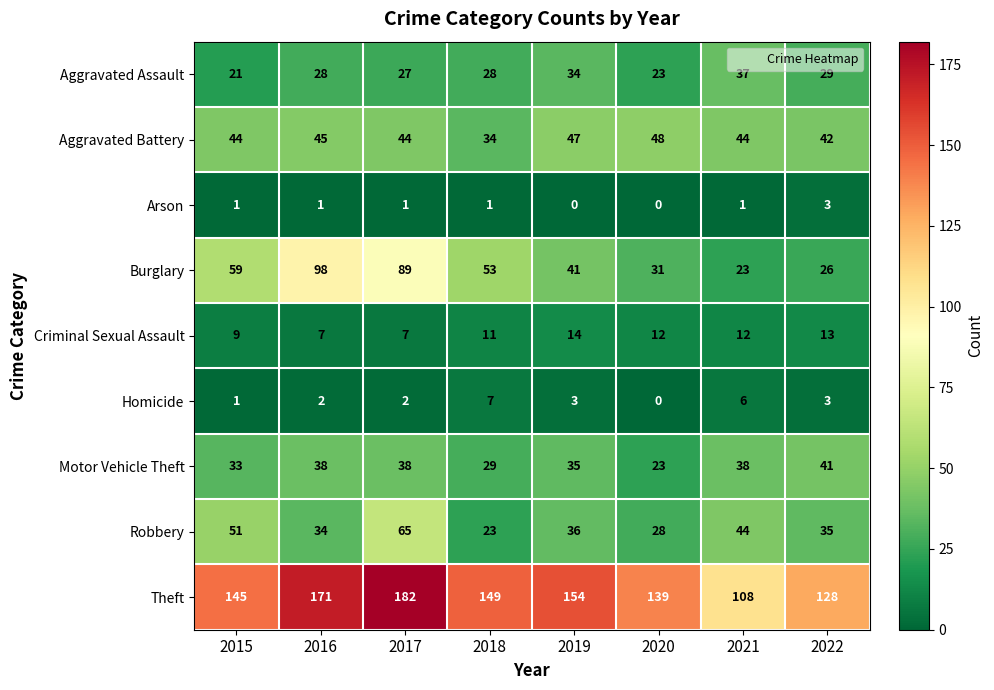

Which series has the largest range (max minus min)?

Burglary